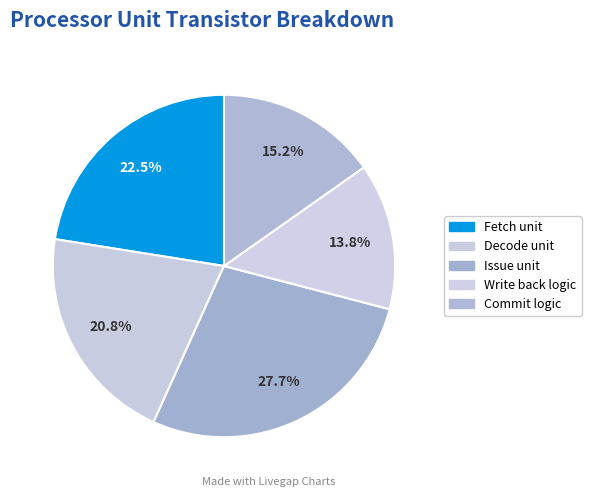

Is there a majority slice in this chart?

No